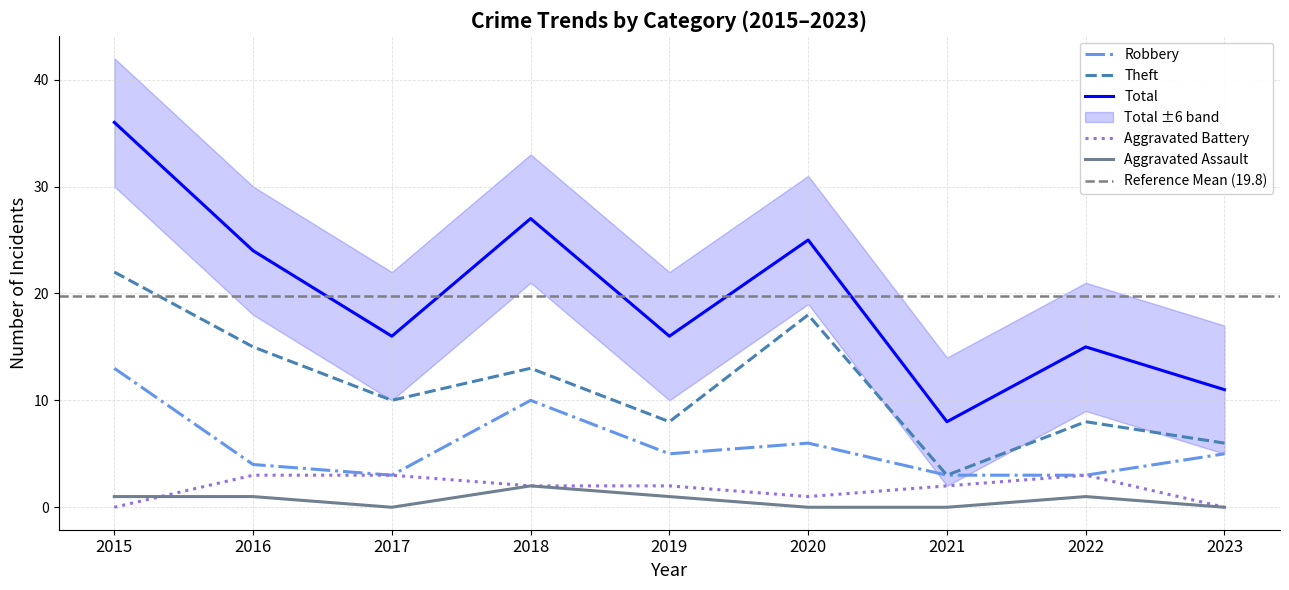

Which series has the largest range (max minus min)?

Total